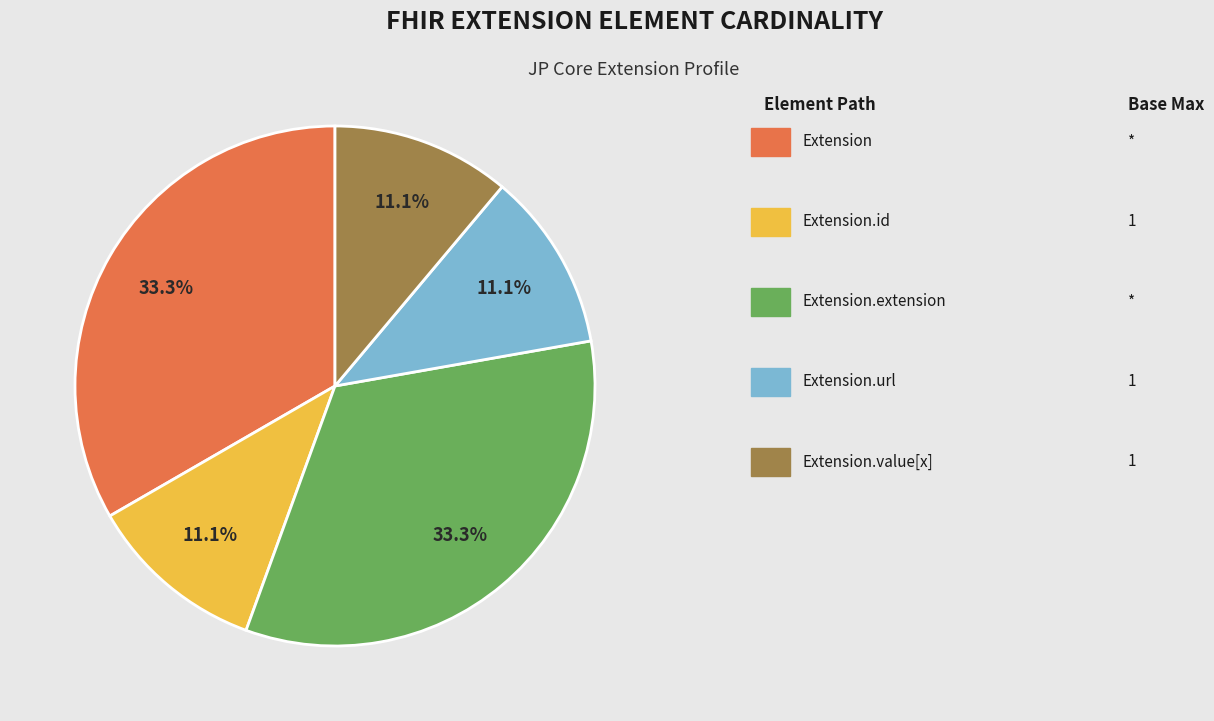

Is there any slice that represents more than half of the pie?

No